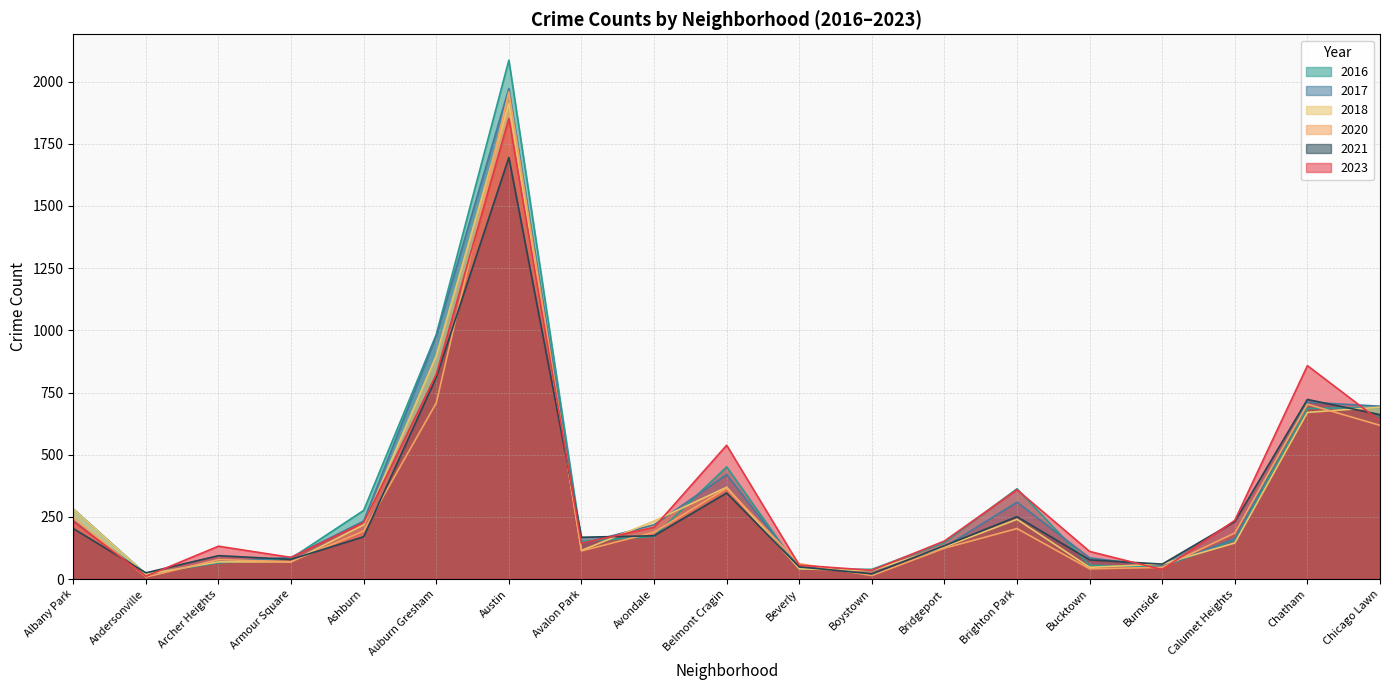

Does the chart display data point markers on the line(s)?

No